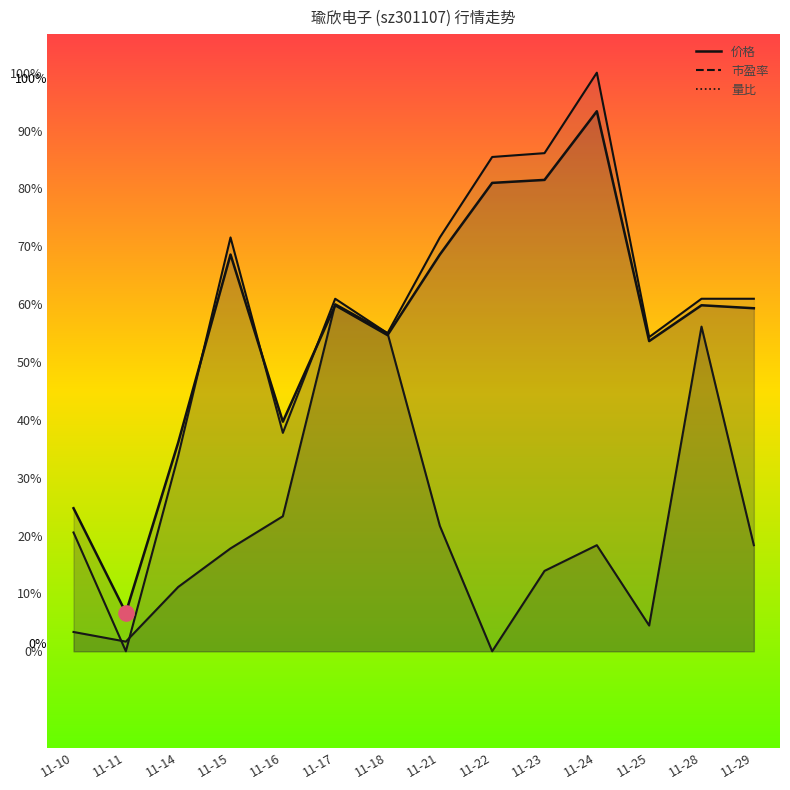

Is the value of 市盈率 at 11-25 greater than the value of 量比 at 11-15?

Yes